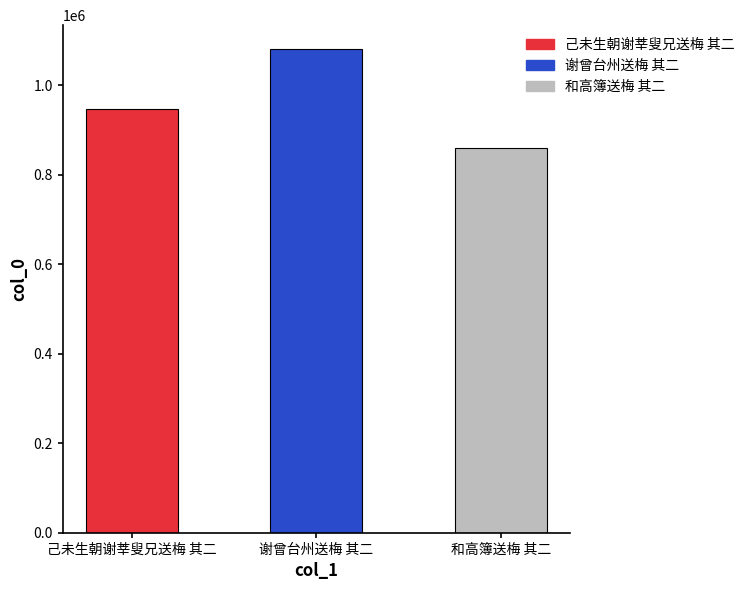

Rank the categories by value from lowest to highest.

和高簿送梅 其二, 己未生朝谢莘叟兄送梅 其二, 谢曾台州送梅 其二